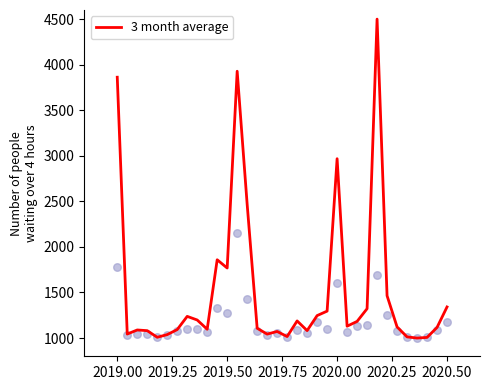

Where is 3 month average nearest to the value 2750?

2020.00